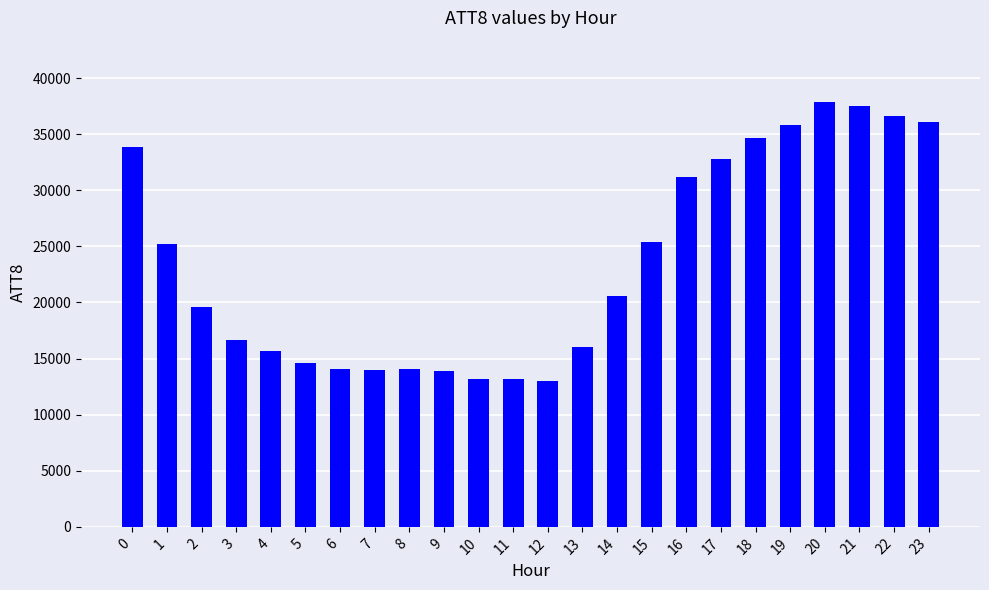

The value at 10 is 17431. True or false?

False